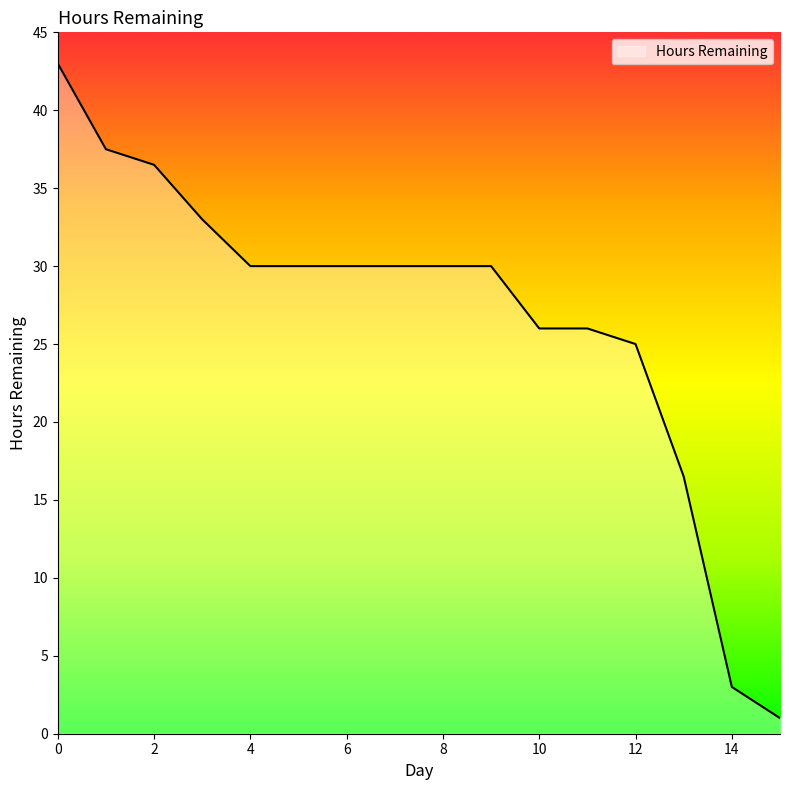

What is the difference between the maximum and minimum values?

42.0